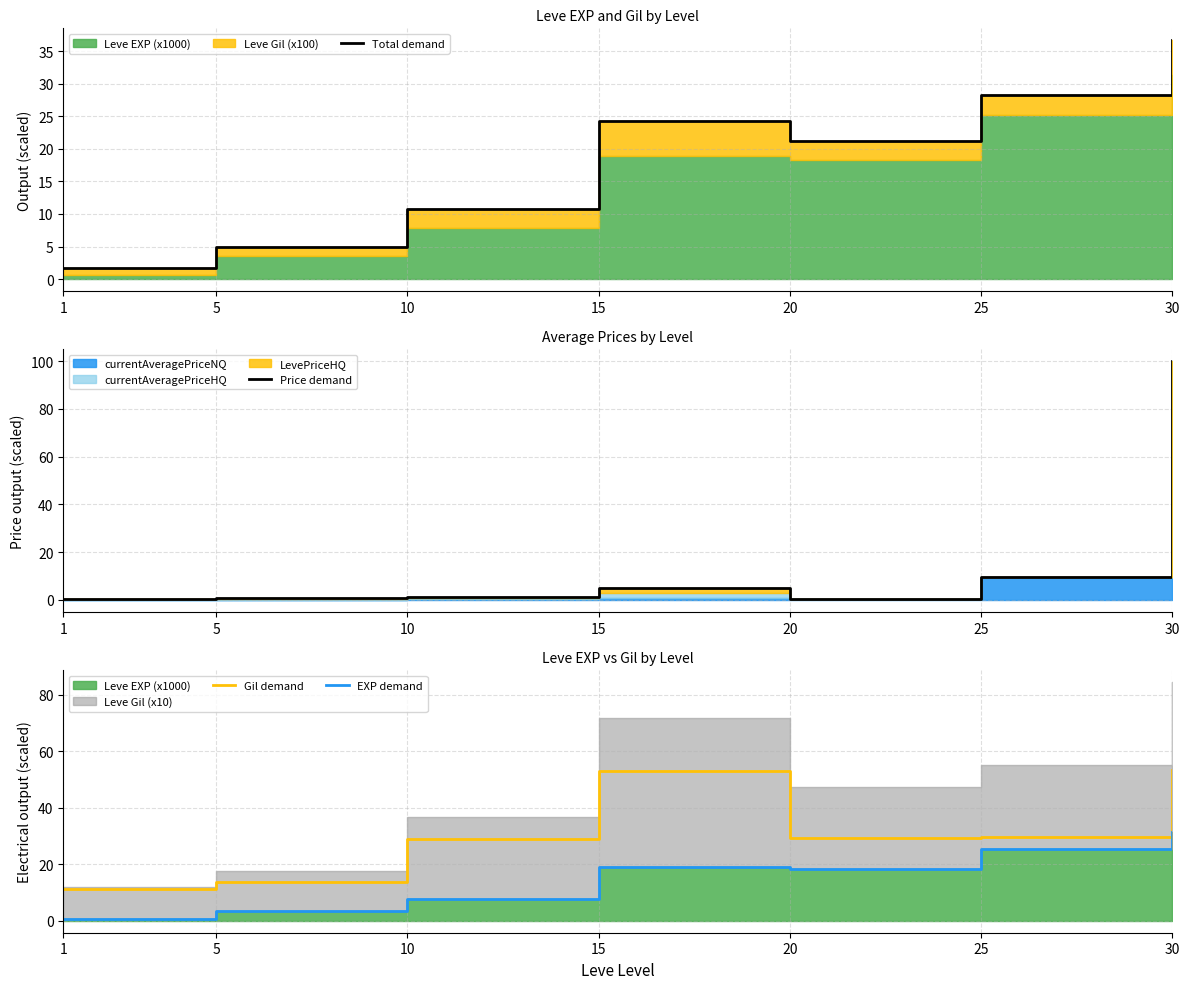

How many values in the Price demand series exceed 1?

4